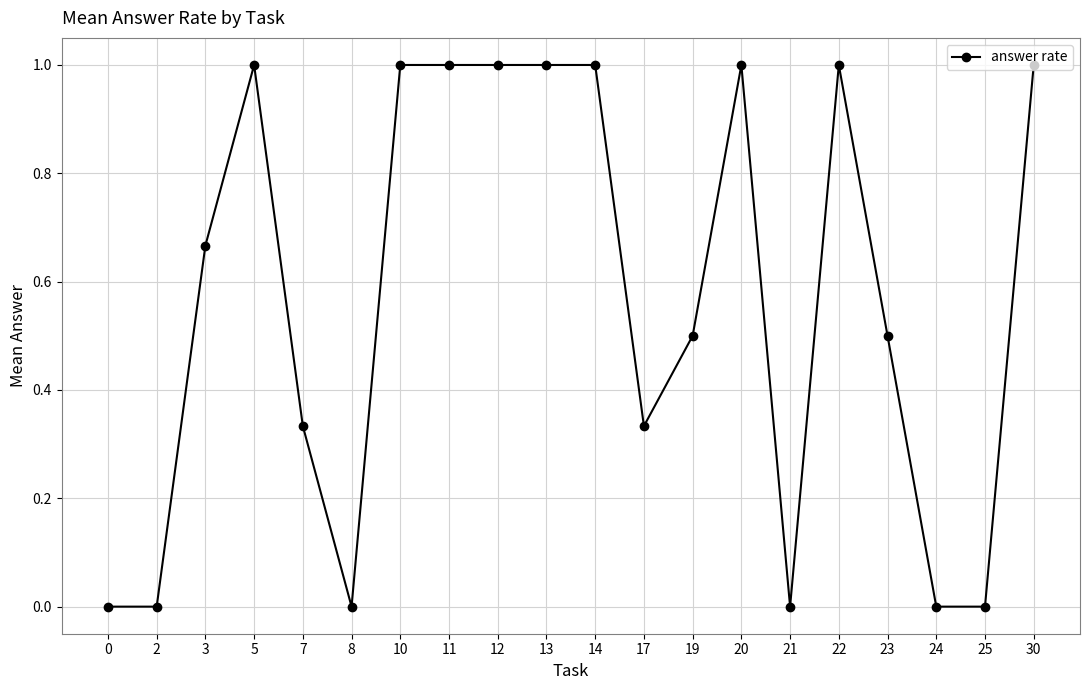

Is it true that the value at 30 is 1.4?

False